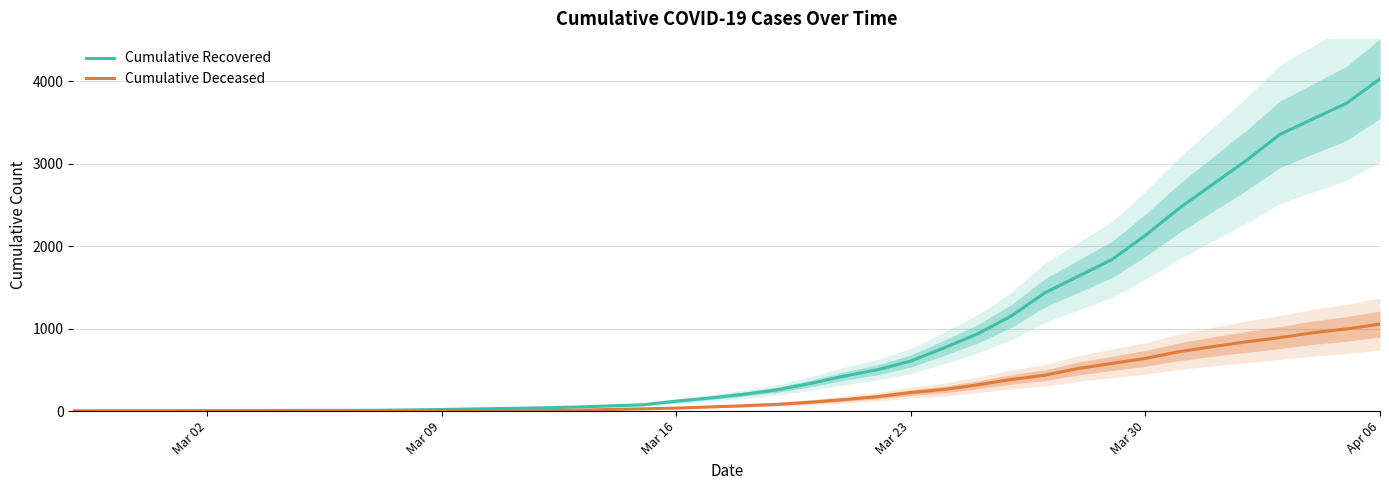

Which category has the lowest value across all series?

Mar 02